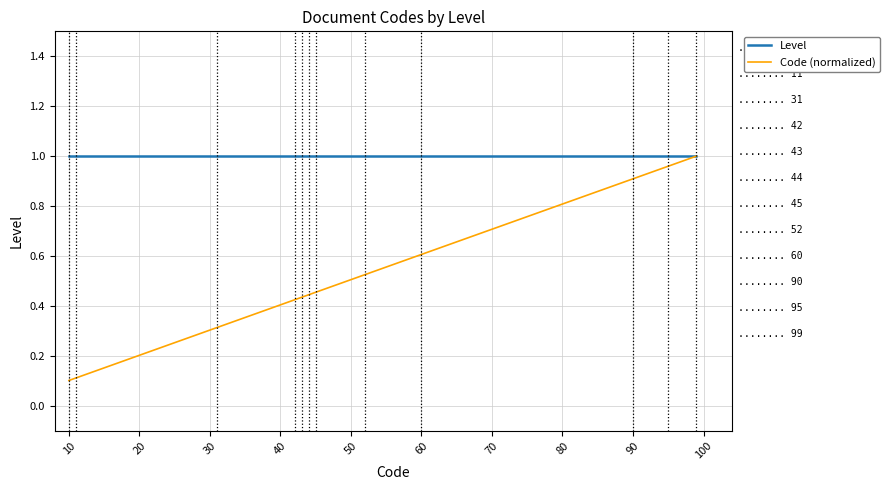

Which series has the largest range (max minus min)?

Code (normalized)